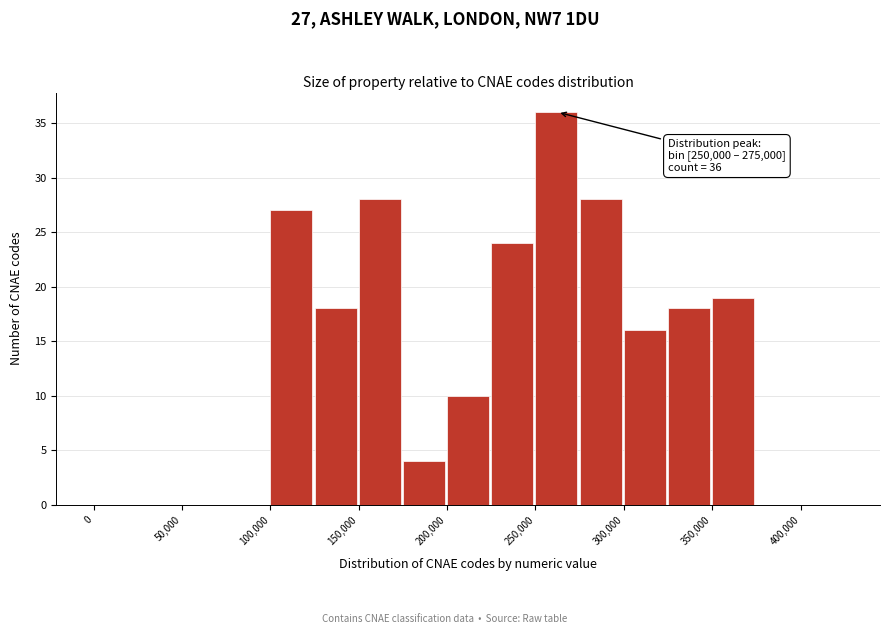

Which range on the x-axis has the tallest bar?

250000 to 275000